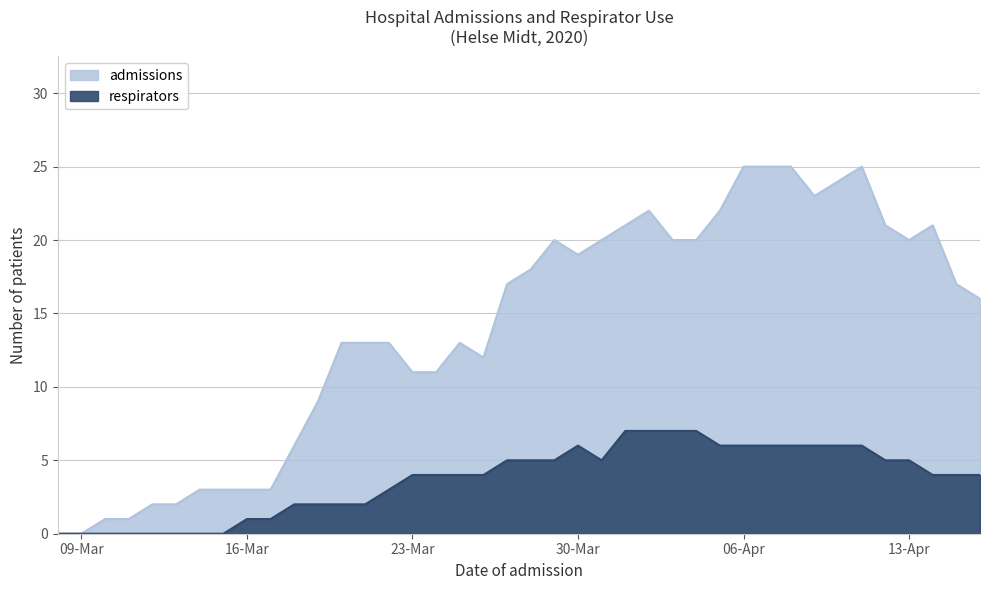

What is the maximum value shown in the chart?

25